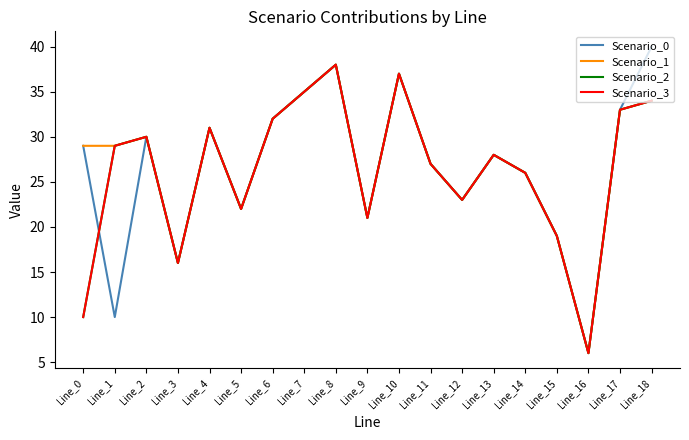

Is this an area chart (filled region under the line)?

No